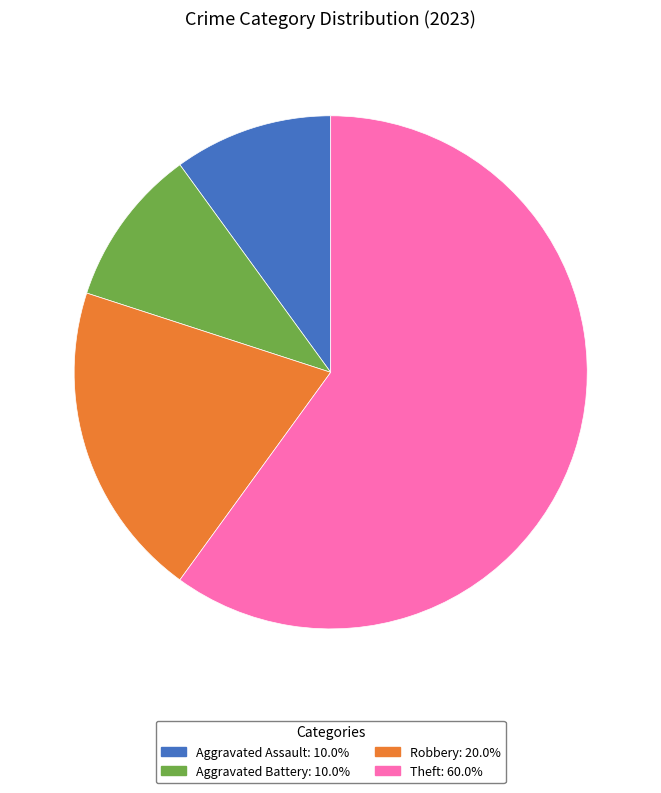

Which has a higher value, Theft or Aggravated Assault?

Theft